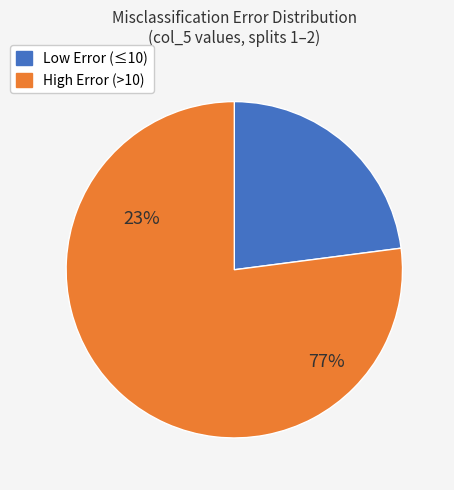

Does 50 account for over 50% of the chart?

No